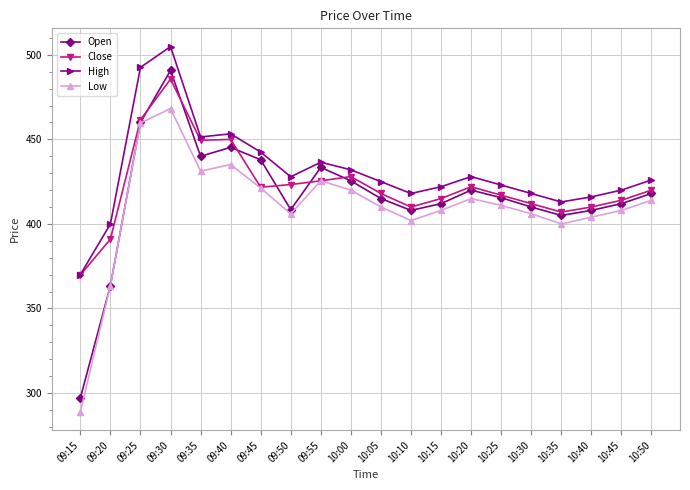

Read the Open value at 09:35.

440.0